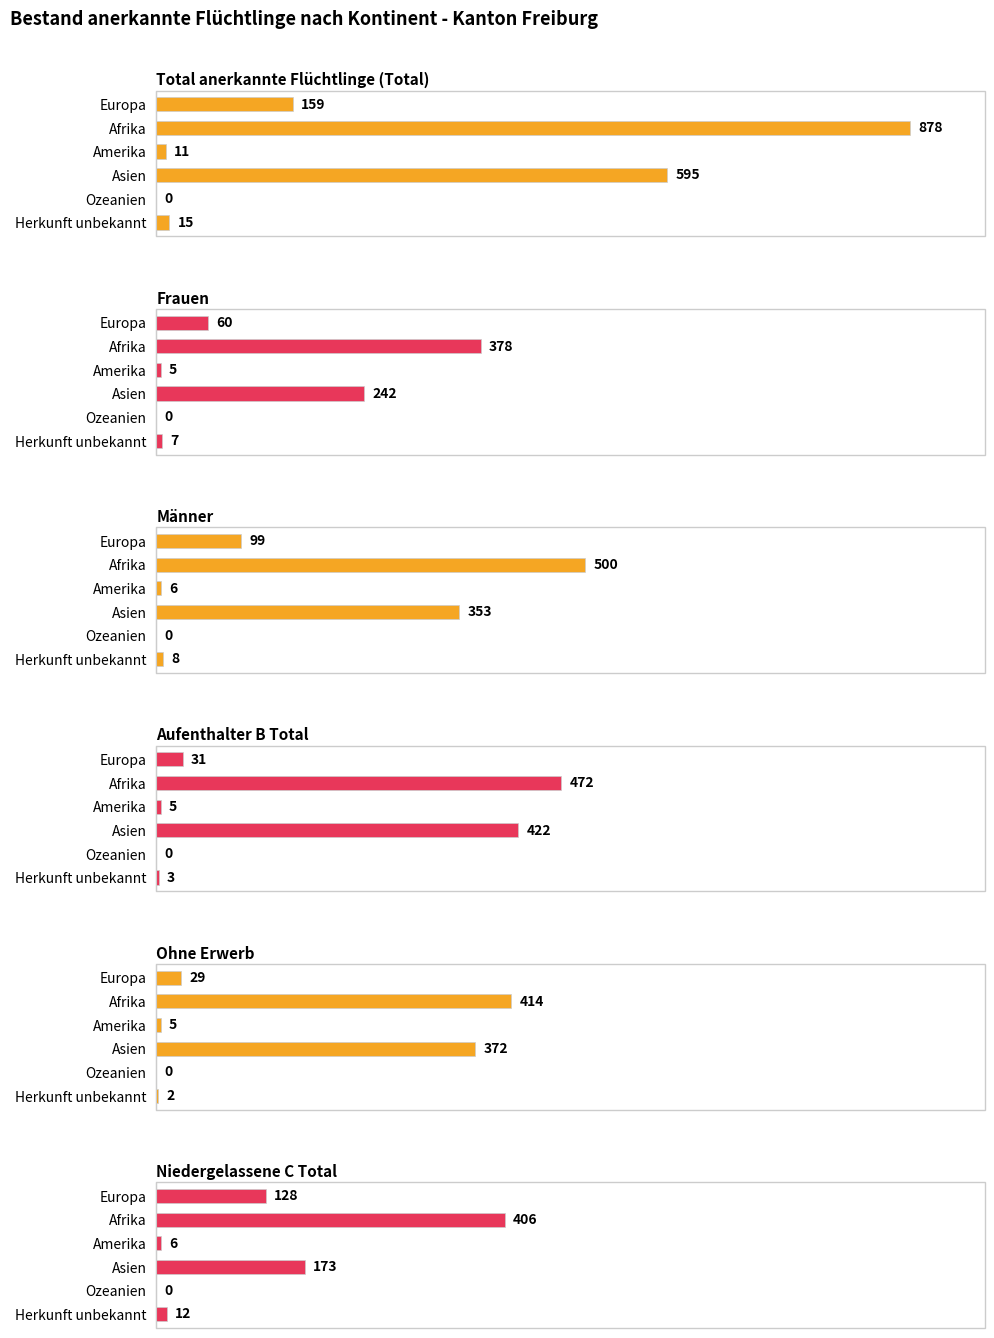

What position from the left is Asien?

4